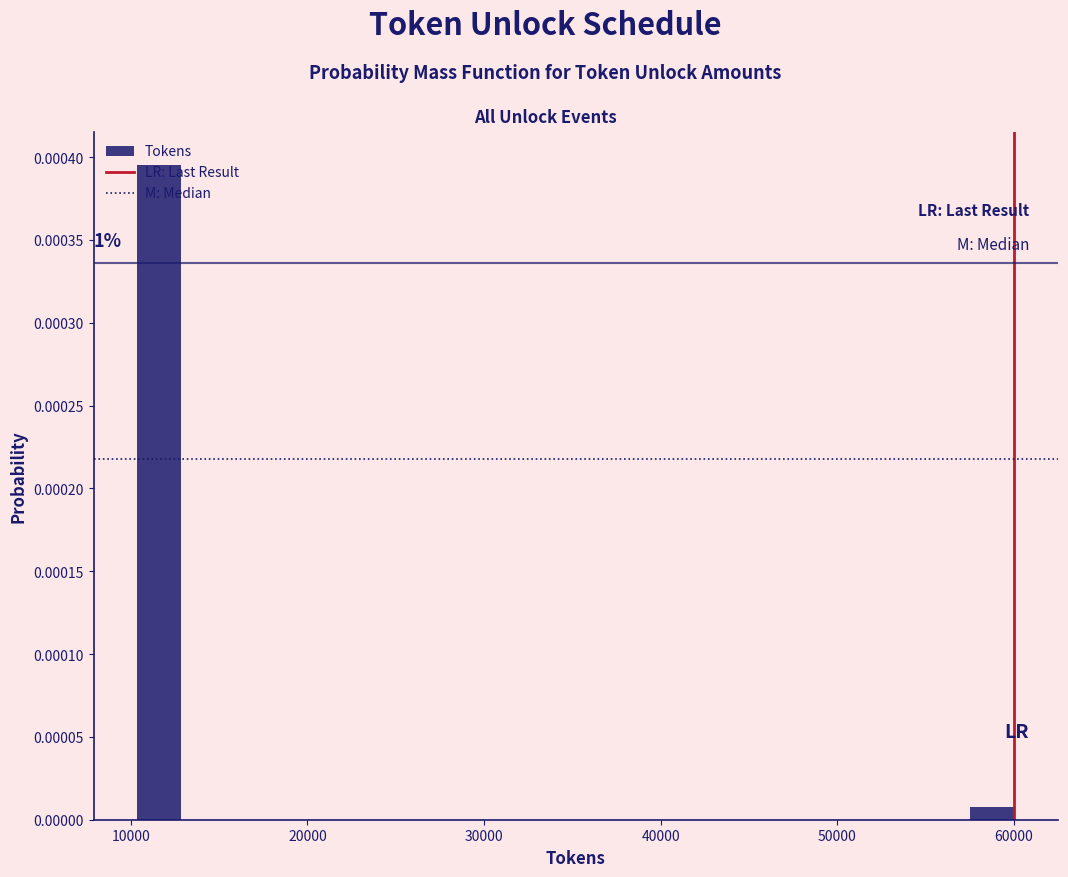

Read against the x-axis, roughly where is the centre of the tallest bar?

12000